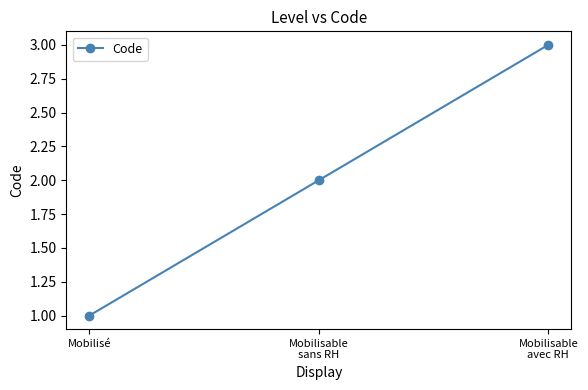

True or false: the data shows 1 at Mobilisable
avec RH.

False